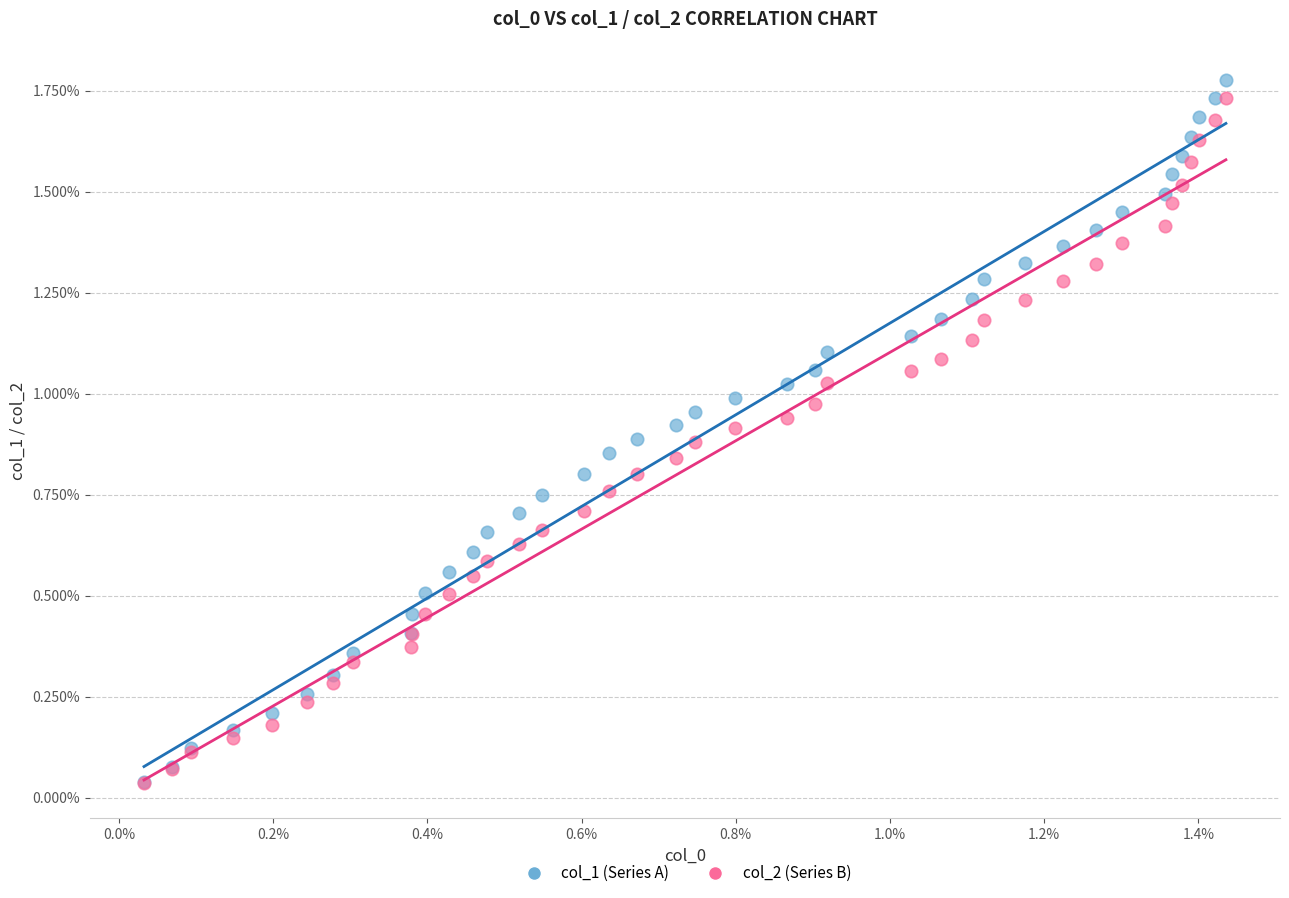

Which series reaches the maximum Y coordinate?

col_1 (Series A)